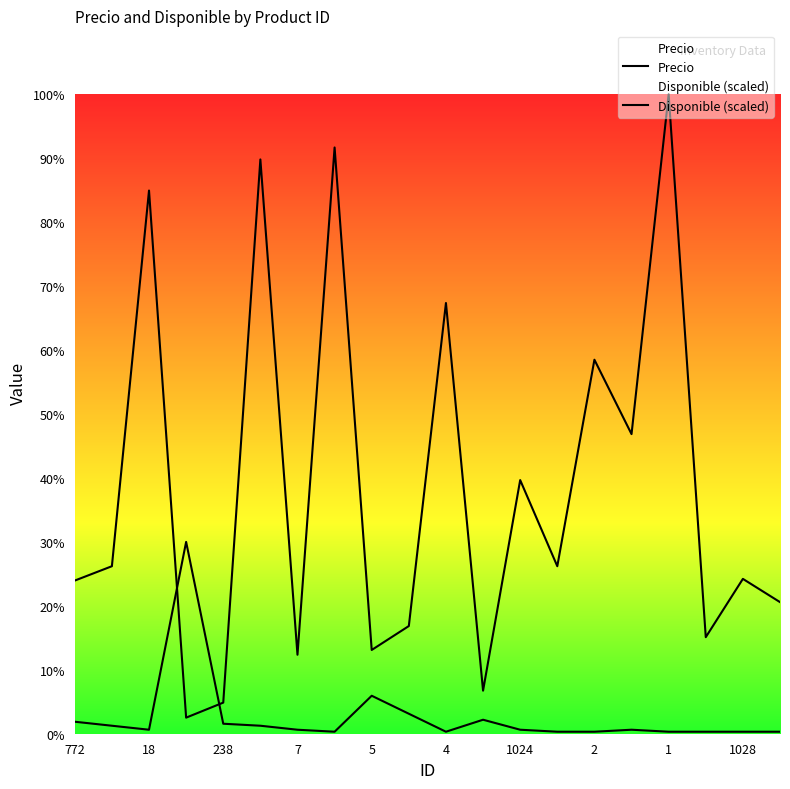

Does the chart display data point markers on the line(s)?

No